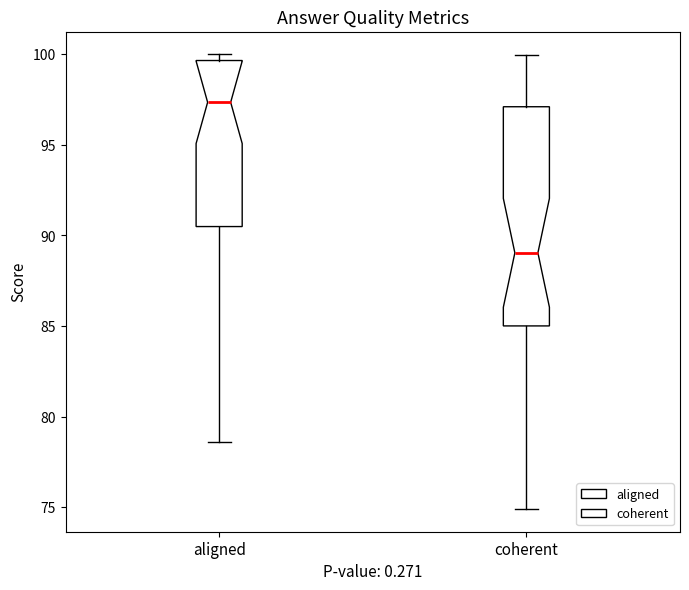

Which box has the lowest median line?

coherent